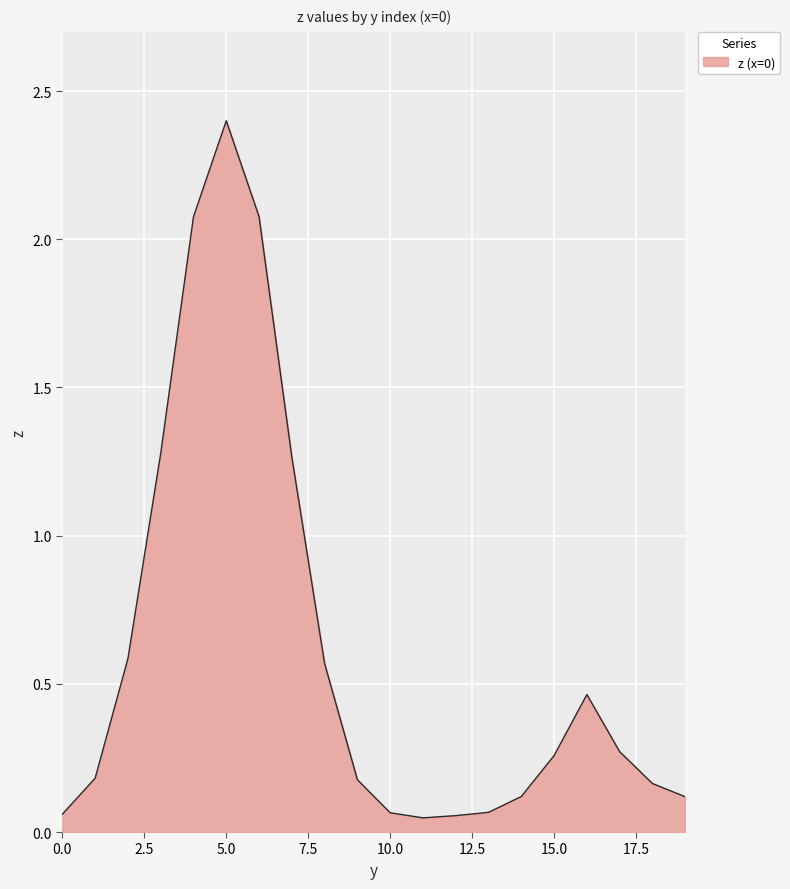

What is the difference between the maximum and minimum values?

2.4